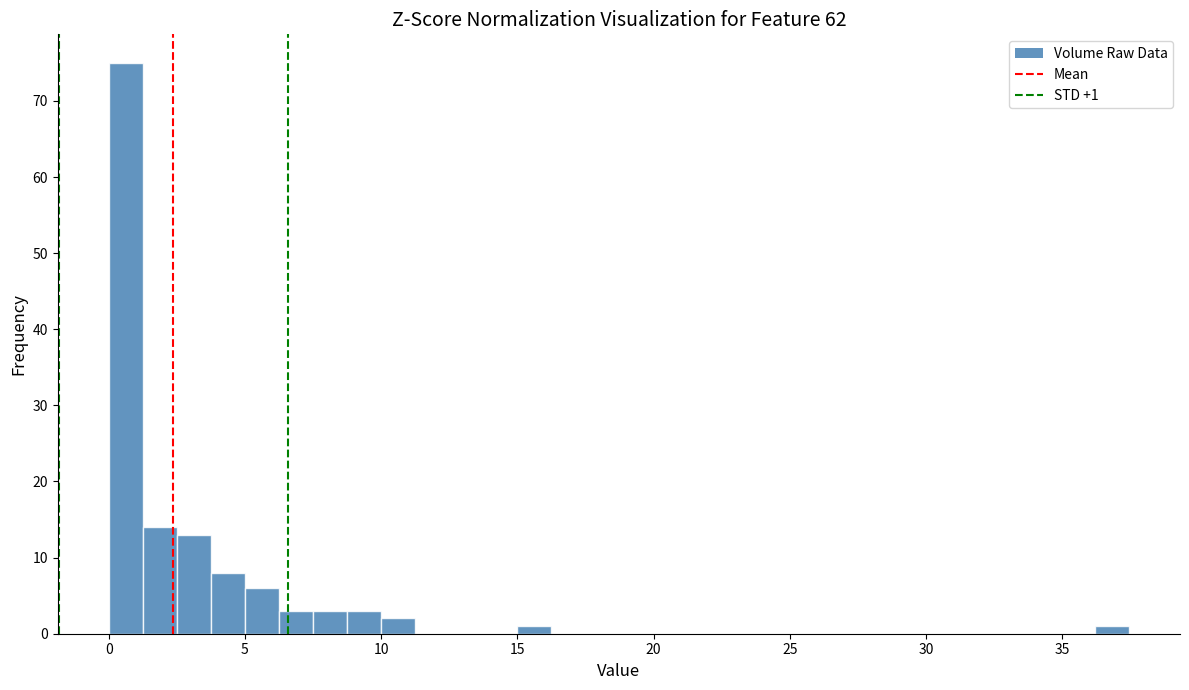

Read against the x-axis, roughly where is the centre of the tallest bar?

0.5